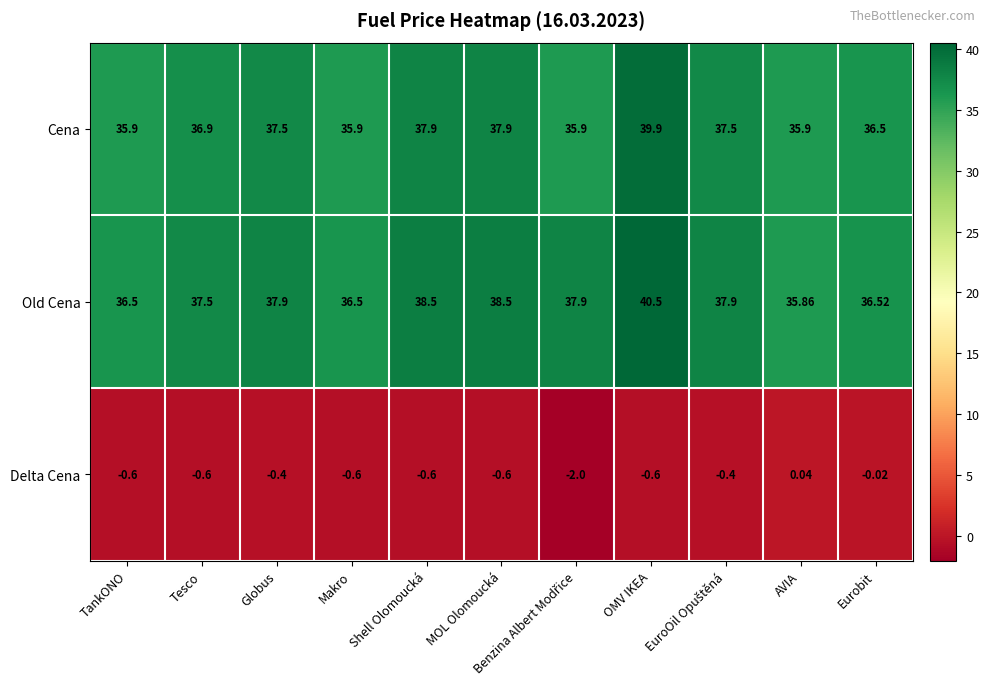

How many series are shown in this chart?

3